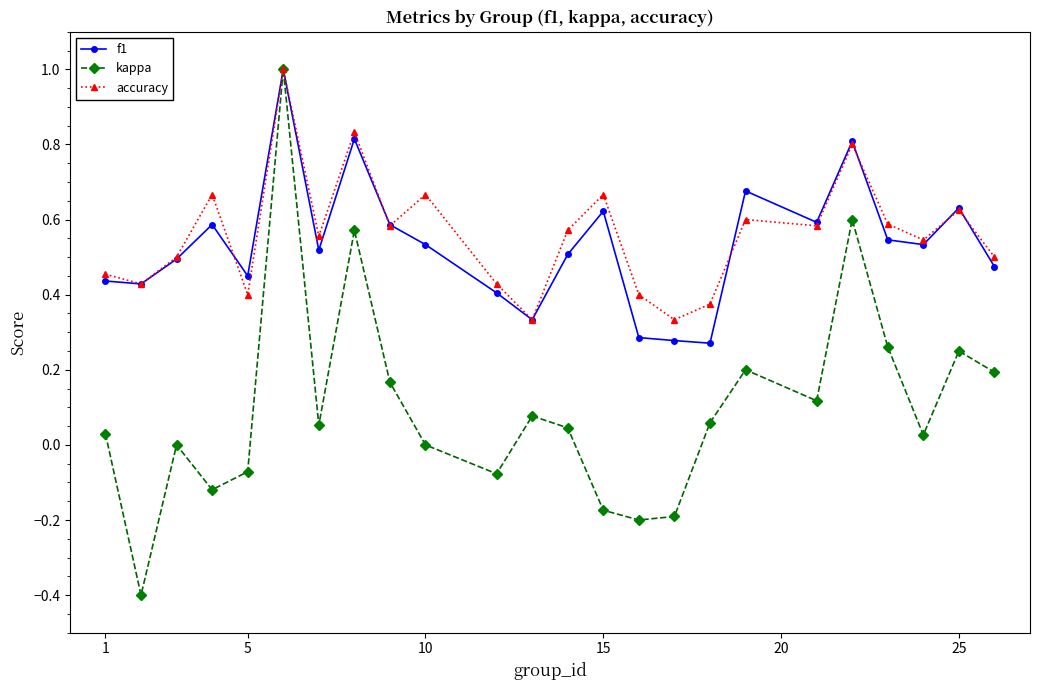

What is the maximum value for accuracy?

1.0